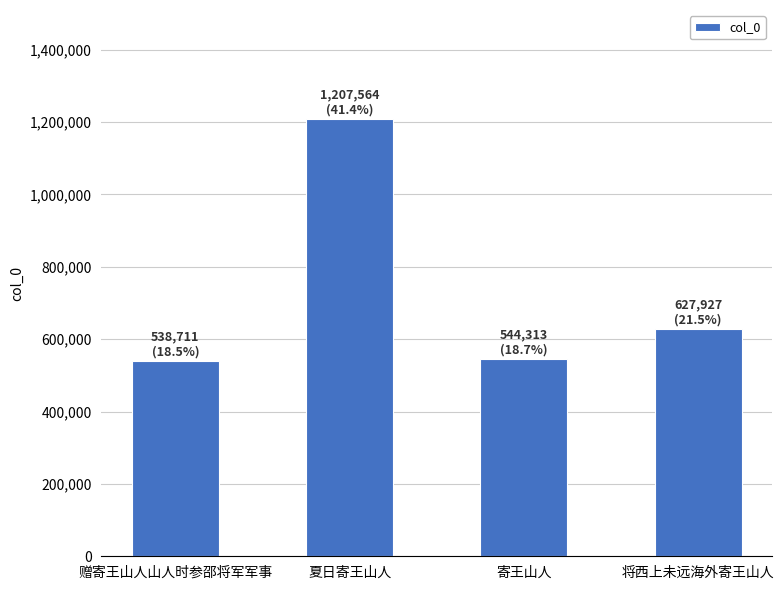

What is the value of the 1st bar from the left?

538711